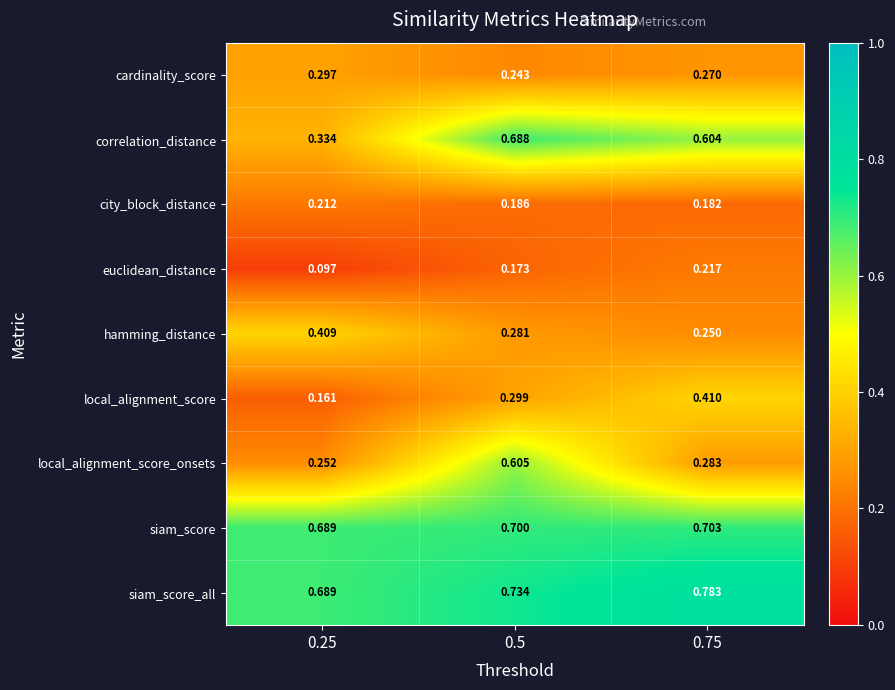

Between 0.5 and 0.75, which series saw the biggest shift?

local_alignment_score_onsets